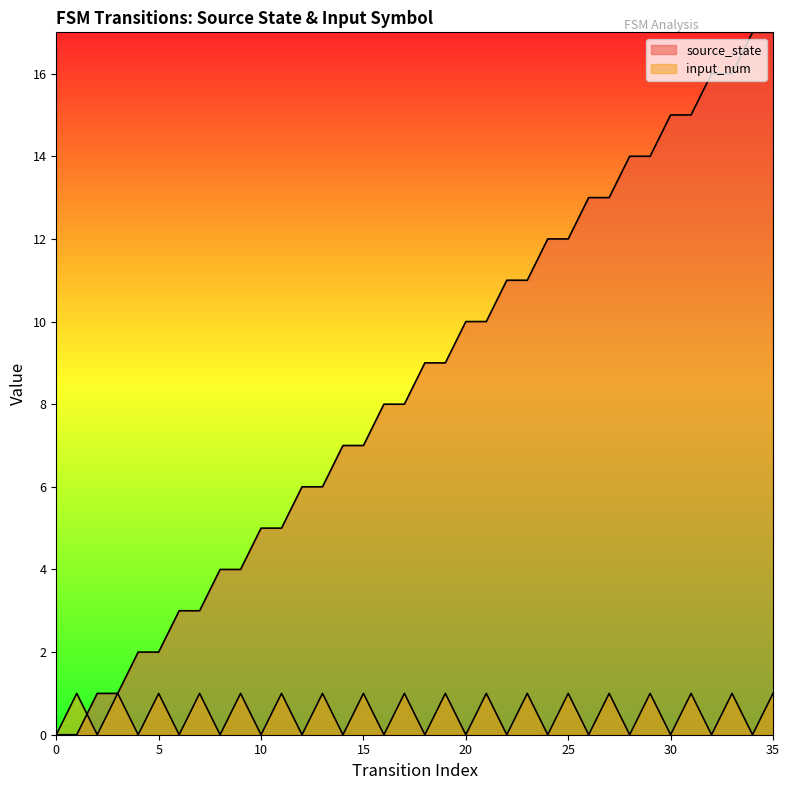

Which category has the highest value in the source_state series?

34